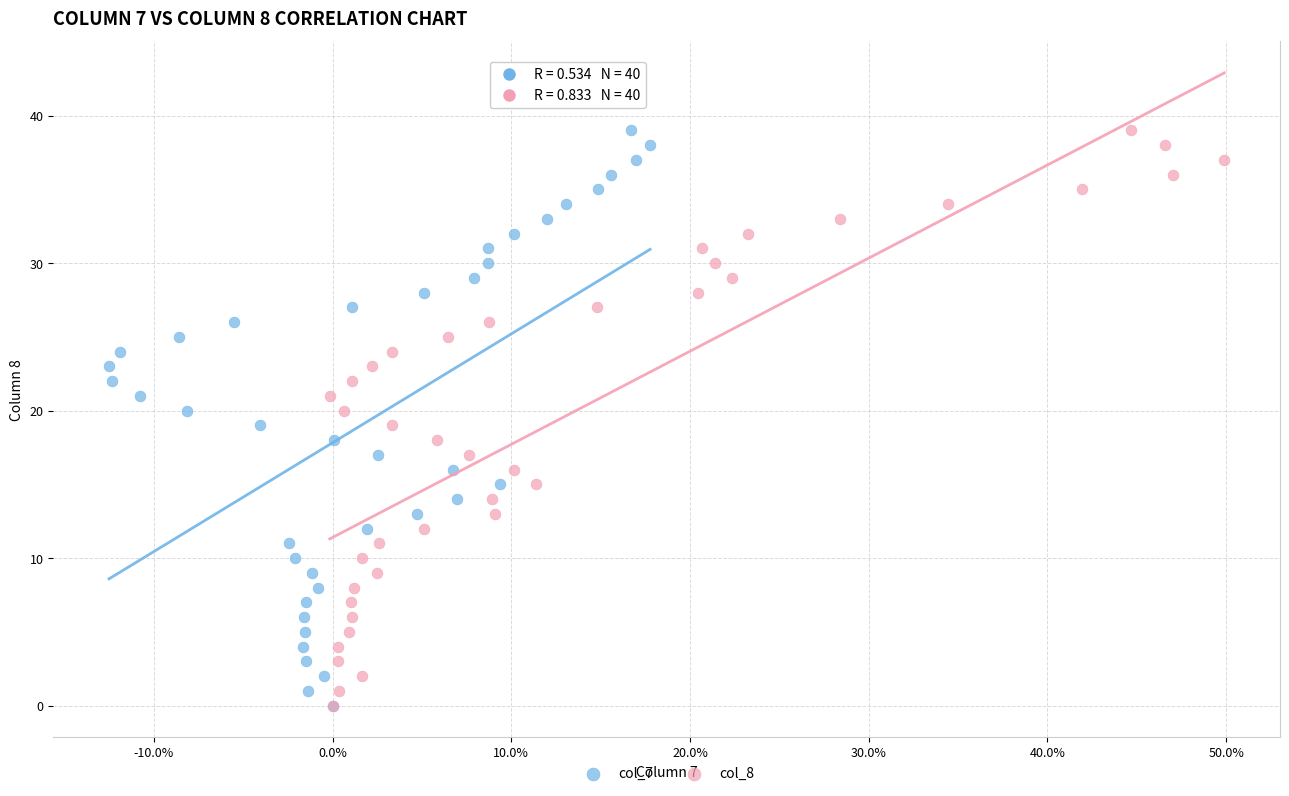

What are all the series names shown in the legend?

col_7, col_8